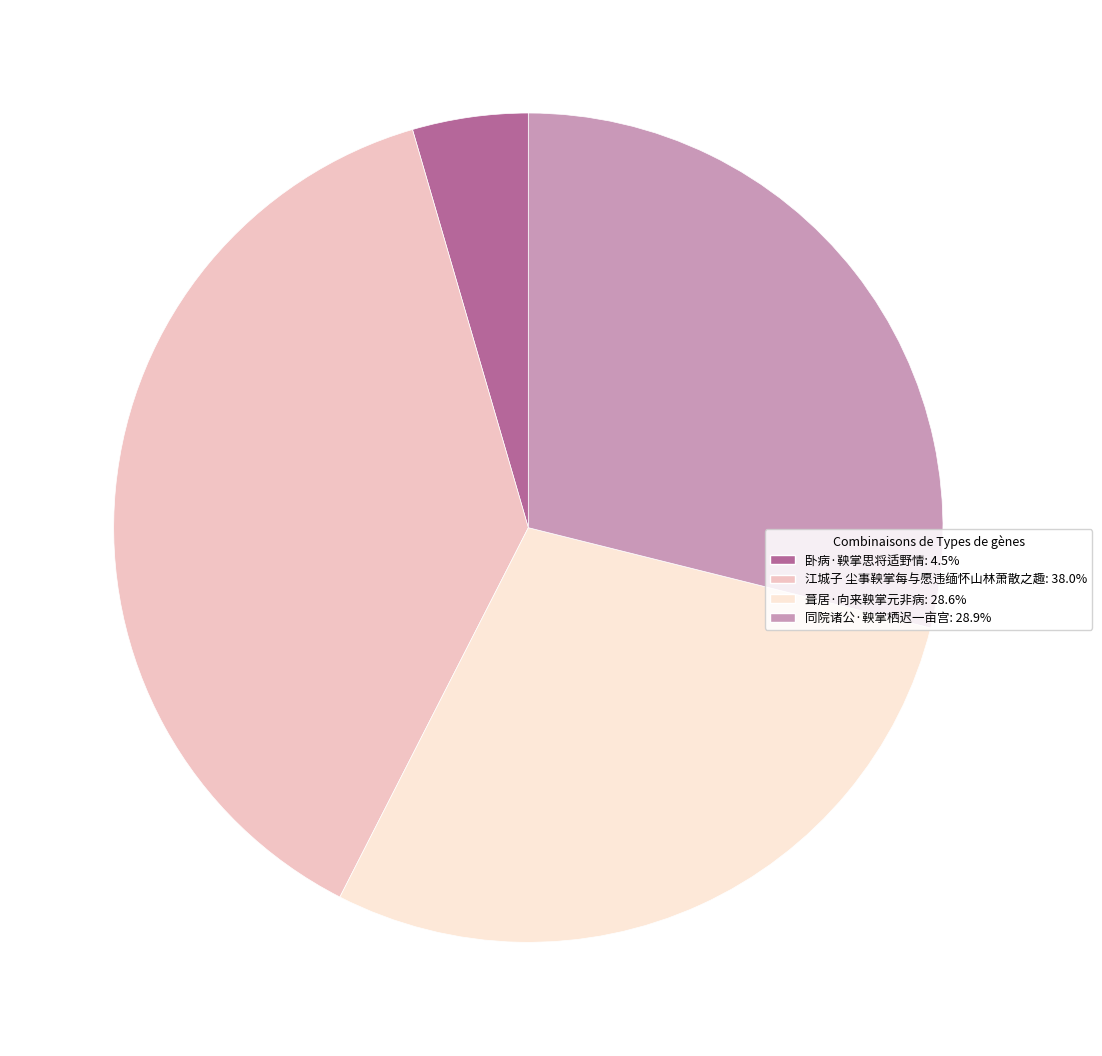

Does 同院诸公·鞅掌栖迟一亩宫 represent more than half of the total?

No